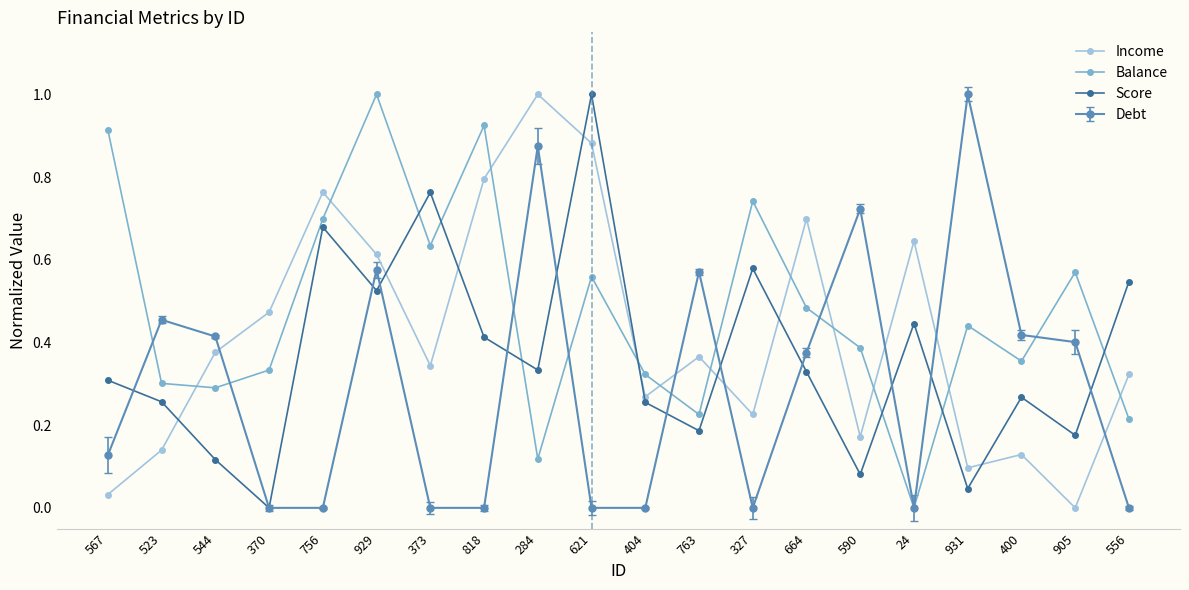

At 373, list the series in order from largest to smallest.

Score, Balance, Income, Debt